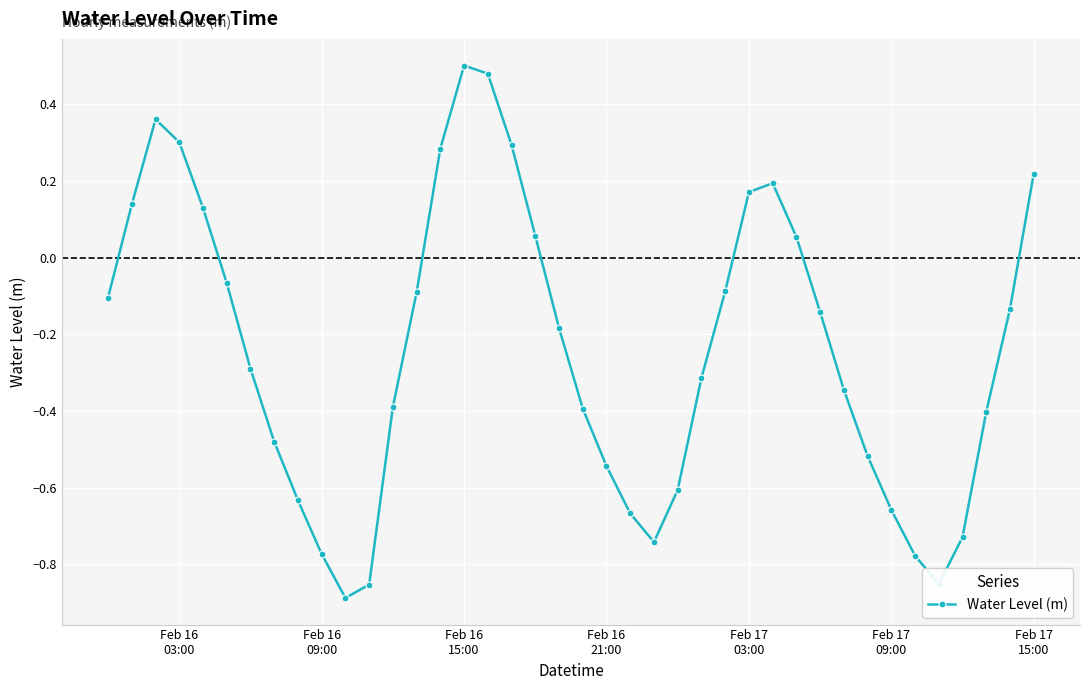

How many points are higher than both their immediate neighbors (excluding endpoints)?

3